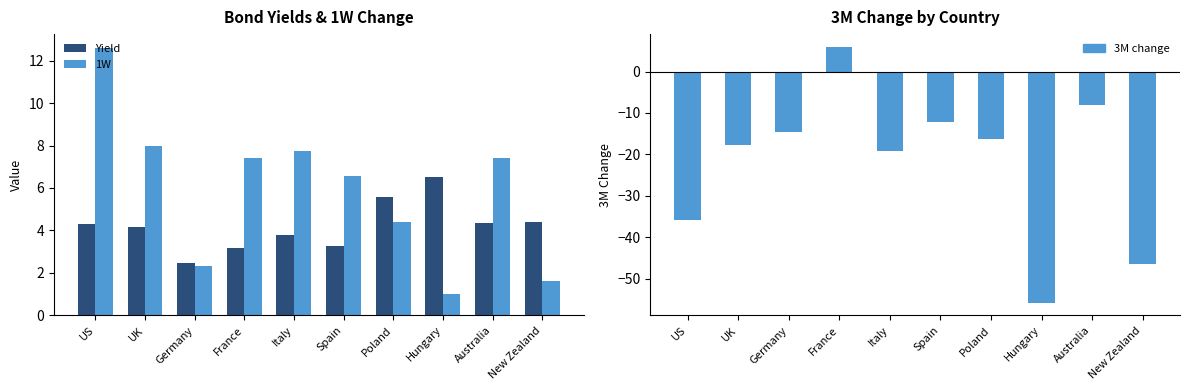

What is the sum of the 3M values at Australia and Poland?

-24.3